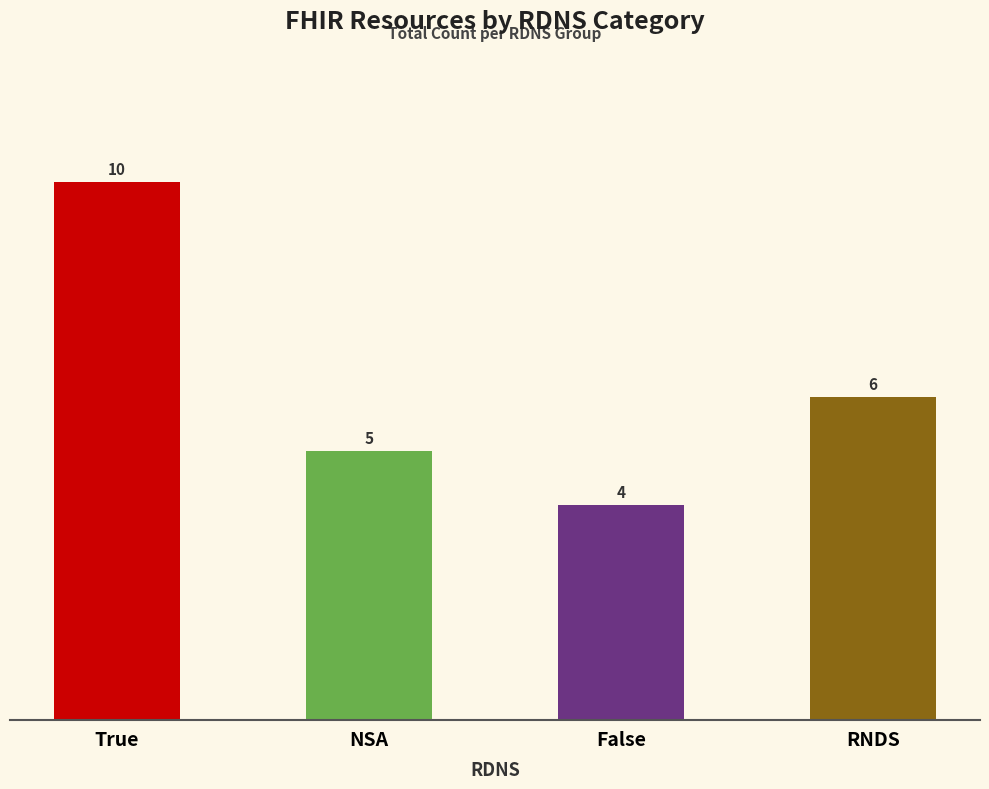

What is the value of the 1st bar from the left?

10